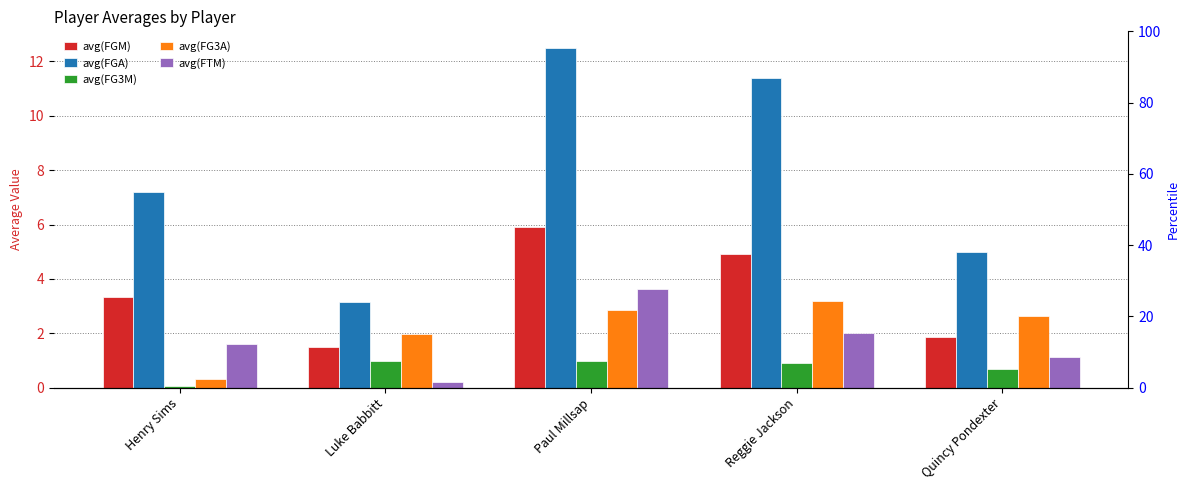

Is the value of avg(FGA) at Reggie Jackson greater than the value of avg(FGM) at Luke Babbitt?

Yes